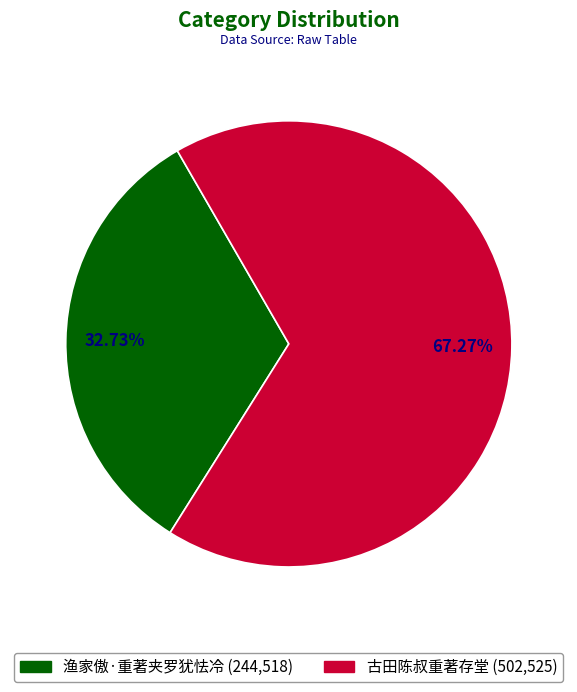

Count the number of slices in the pie.

2